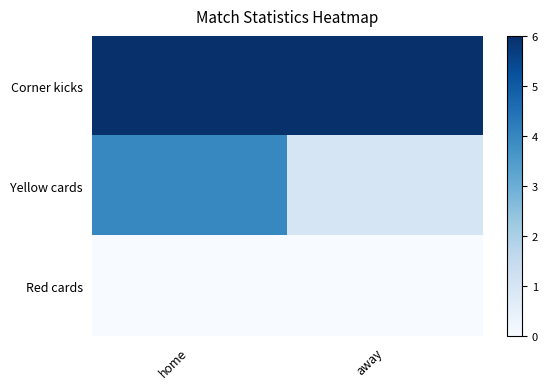

Reading right to left, extract all data points from this chart.

Corner kicks: away=6	home=6
Yellow cards: away=1	home=4
Red cards: away=0	home=0